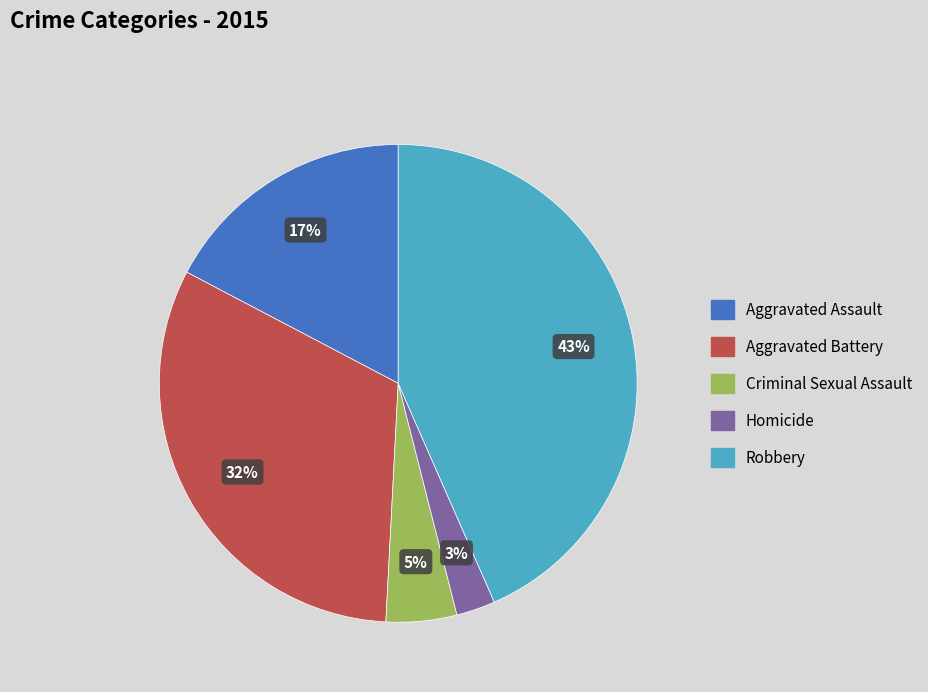

Does Aggravated Battery represent more than half of the total?

No